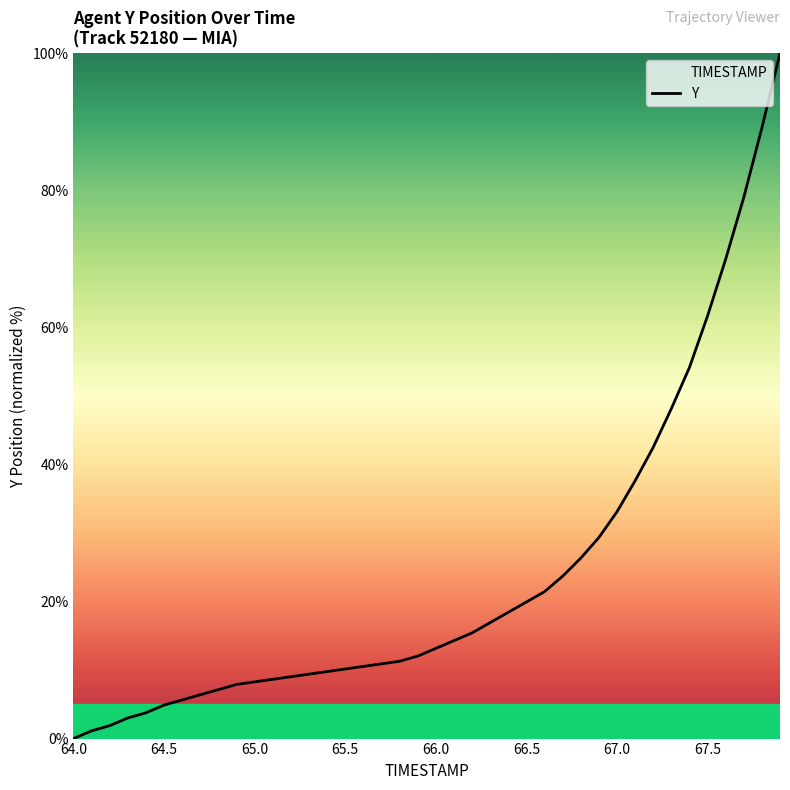

How many lines are shown in the chart?

1